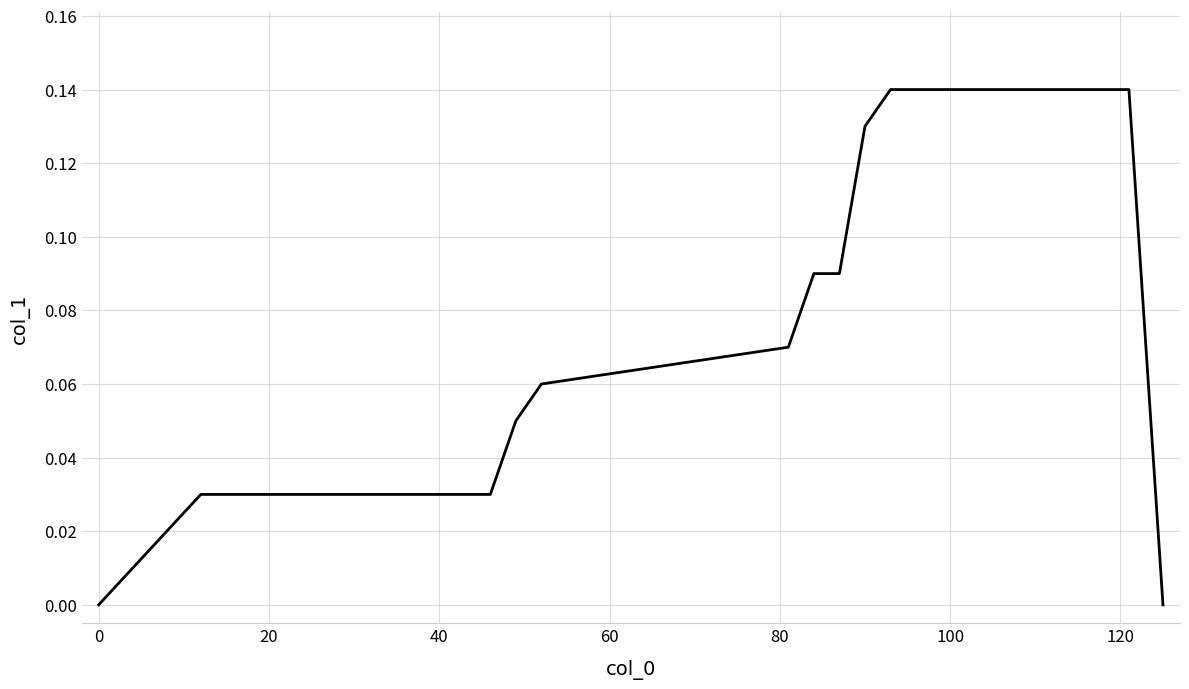

True or false: the data has more than 1 interior local peaks.

False